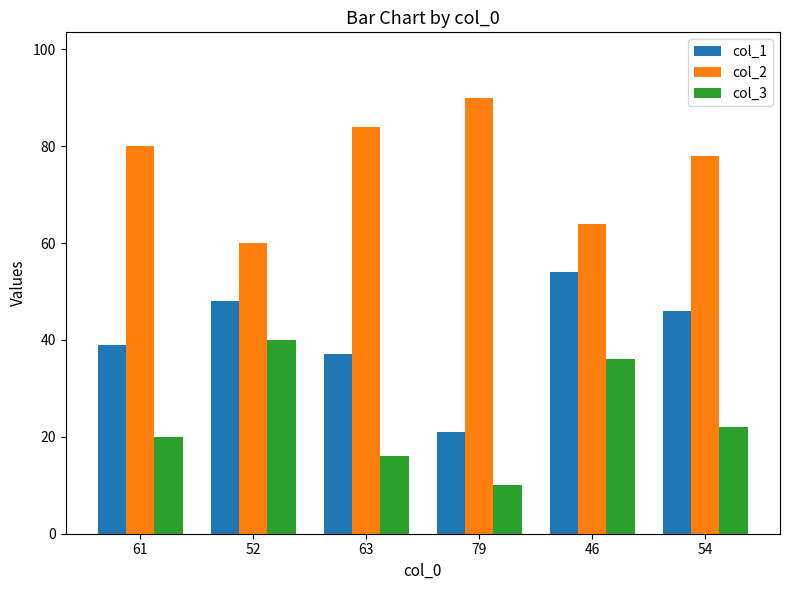

Rank the series at 46 from highest to lowest value.

col_2, col_1, col_3